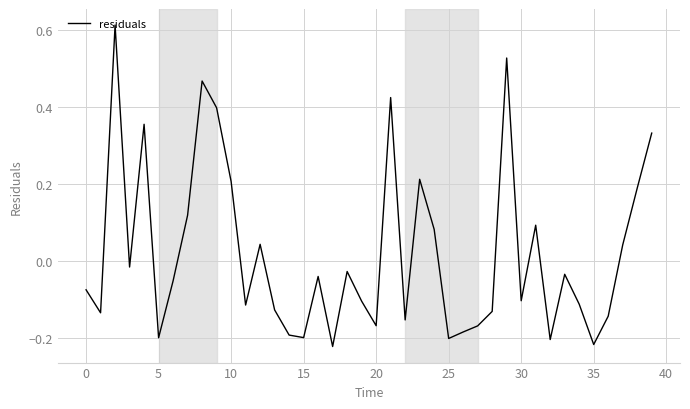

What is the difference between the maximum and minimum values?

0.8